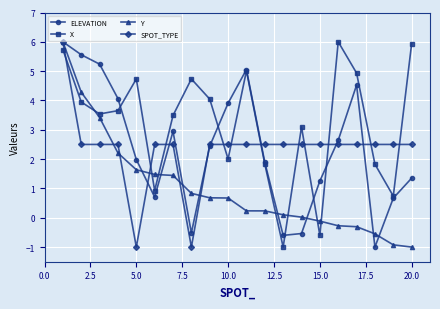

What is the difference between the maximum and second lowest values in the ELEVATION series?

6.6